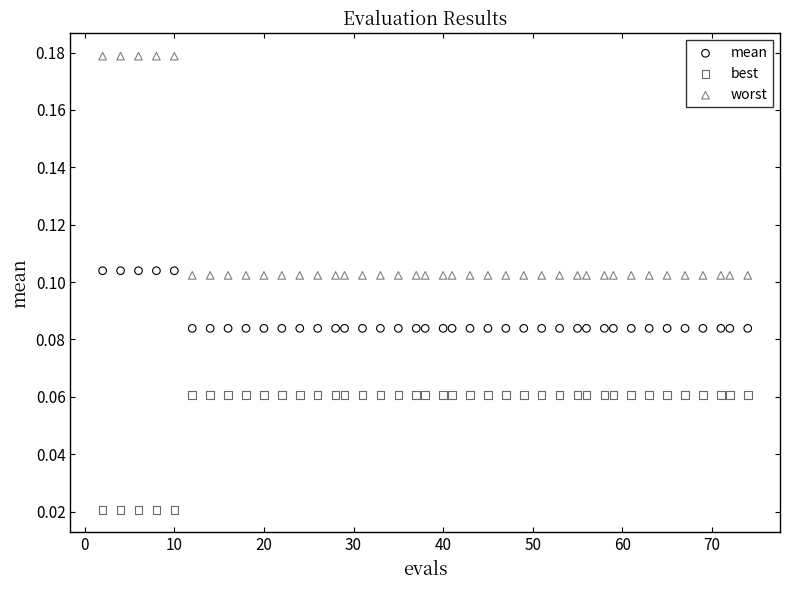

Which series contains the lowest Y value?

best